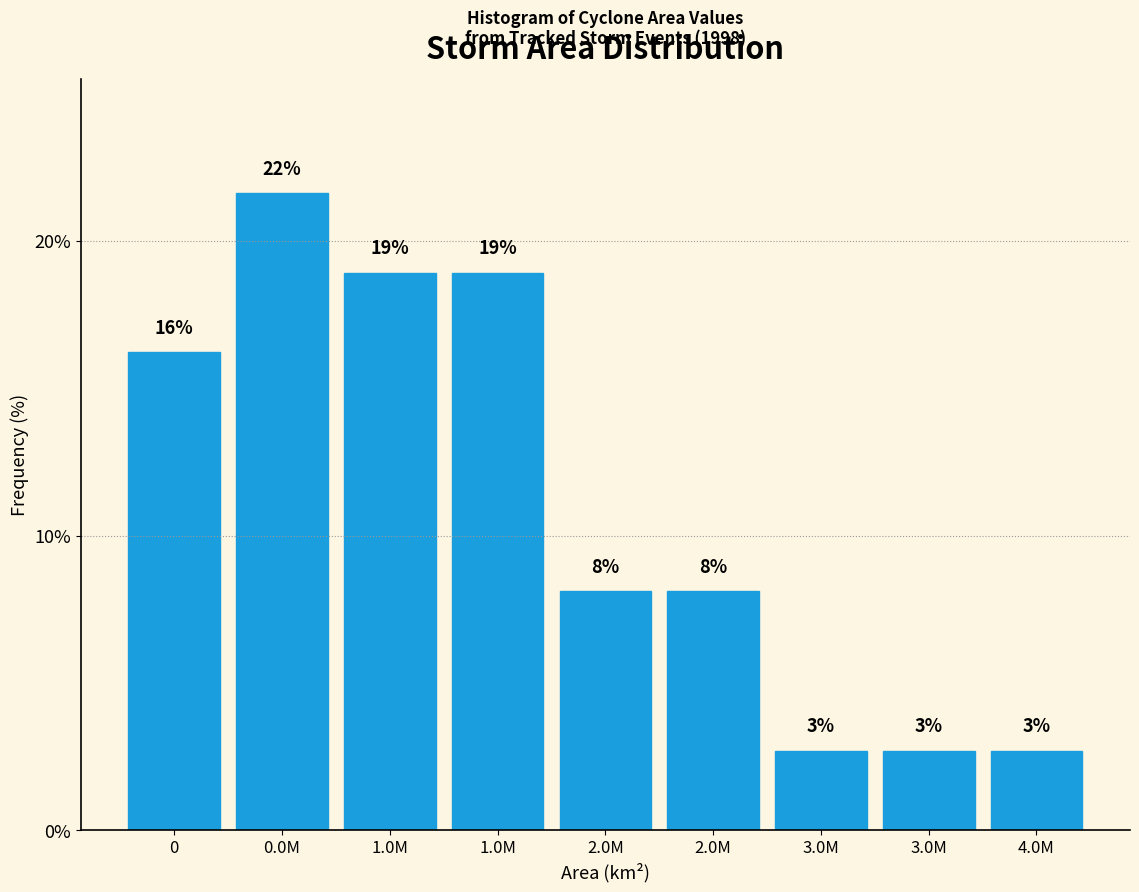

Are the bars horizontal?

No